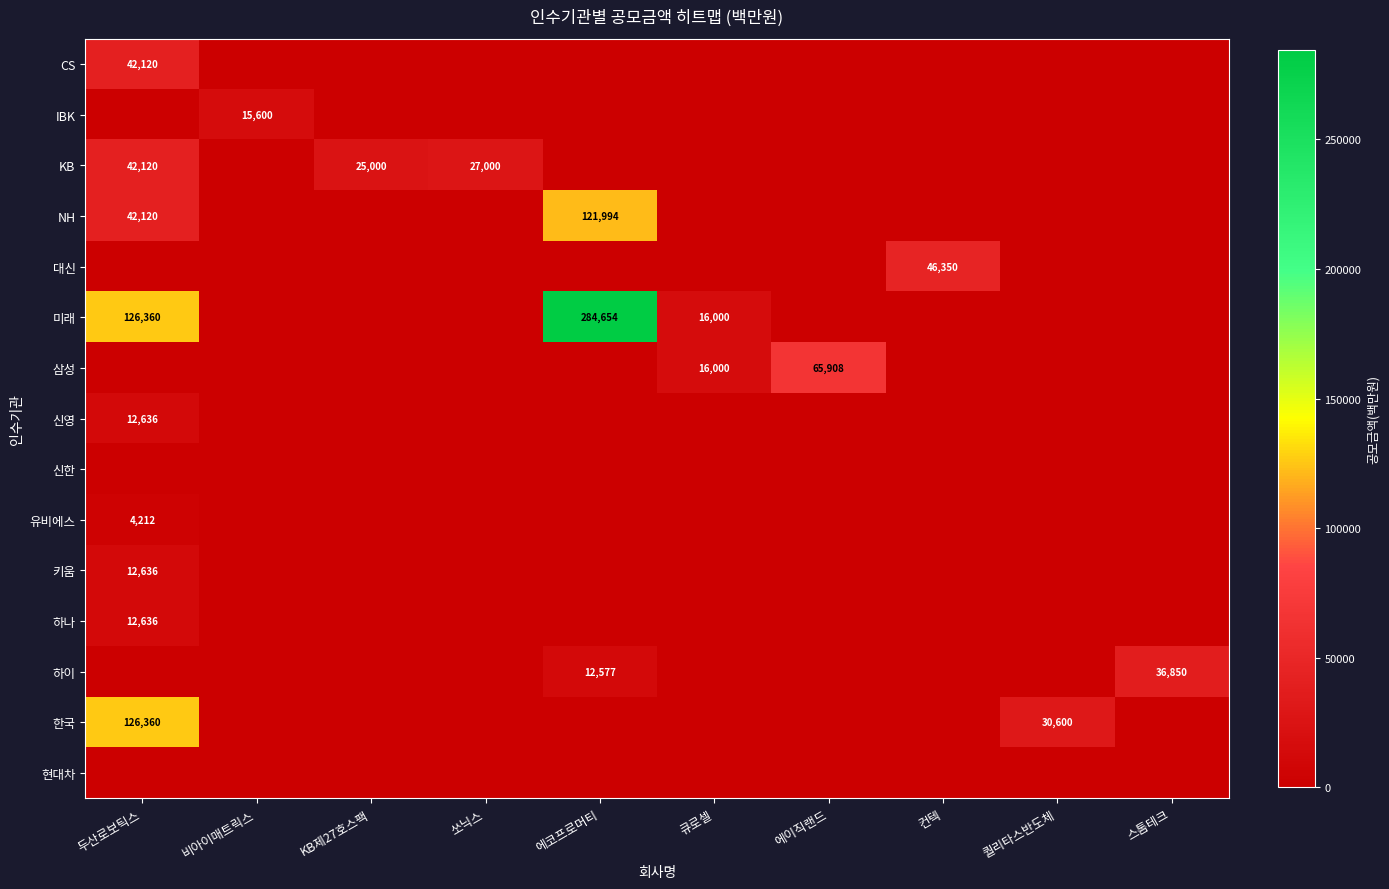

The 유비에스 series shows 4212 at 두산로보틱스. True or false?

True